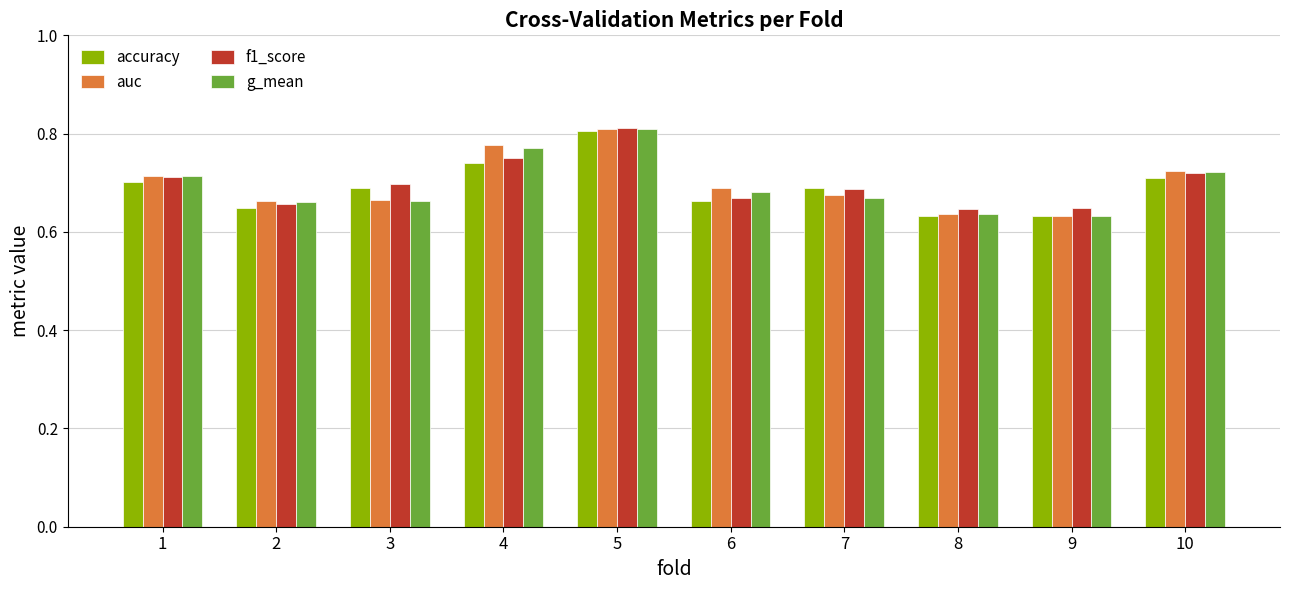

Count the accuracy values in the range 0 to 1.

10